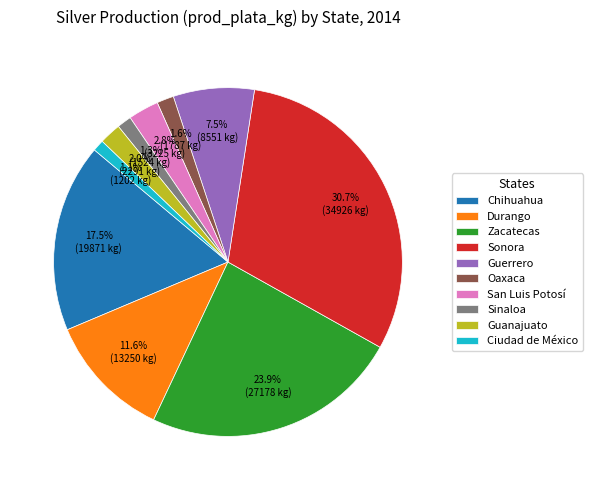

Count the number of slices in the pie.

10